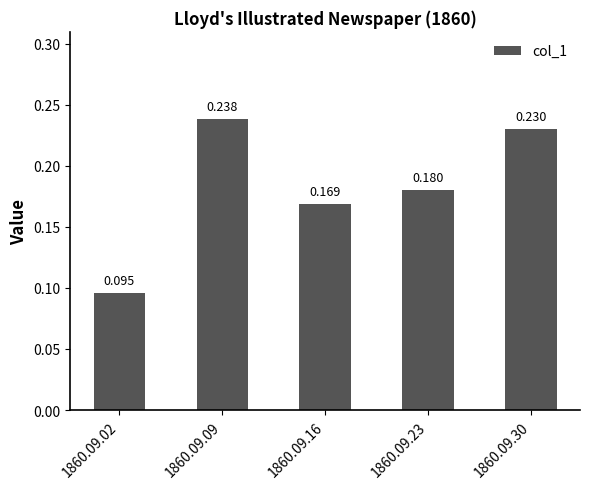

At which label is the value closest to 0?

1860.09.02